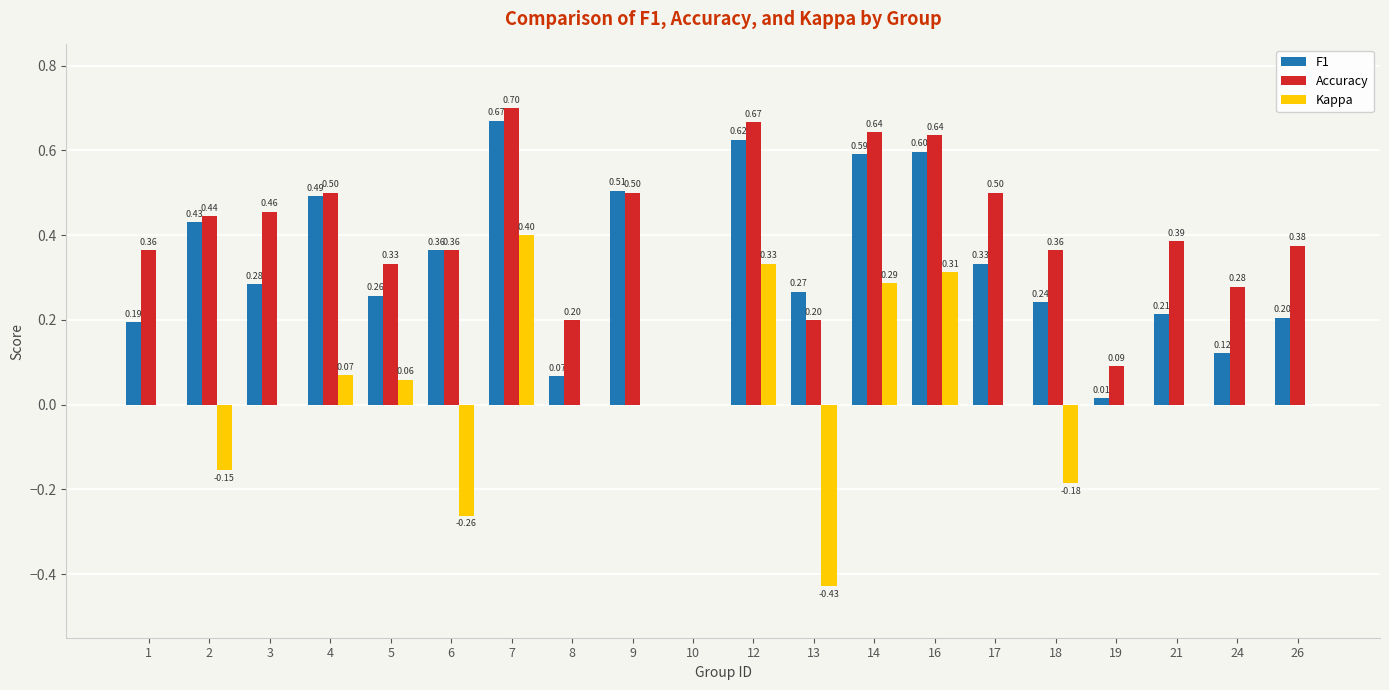

Are the bars horizontal?

No